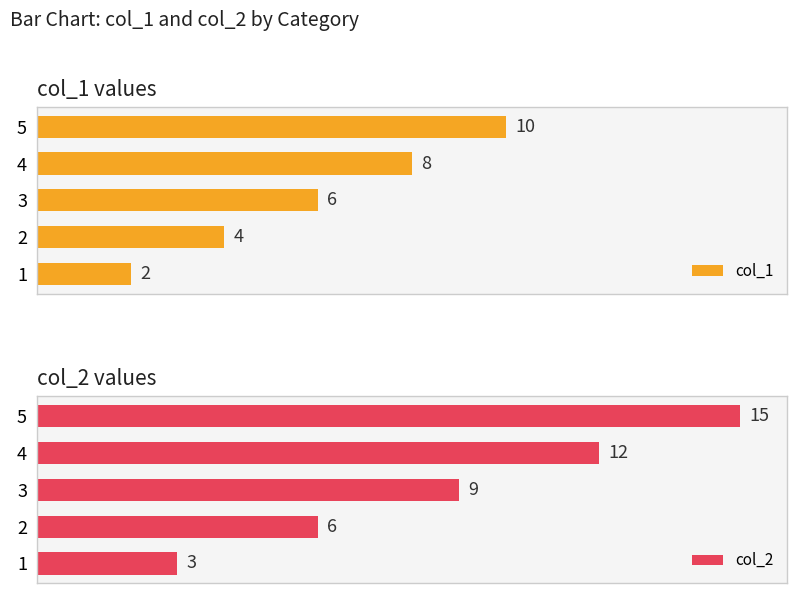

List the labels in order of col_2 value, largest first.

5, 4, 3, 2, 1